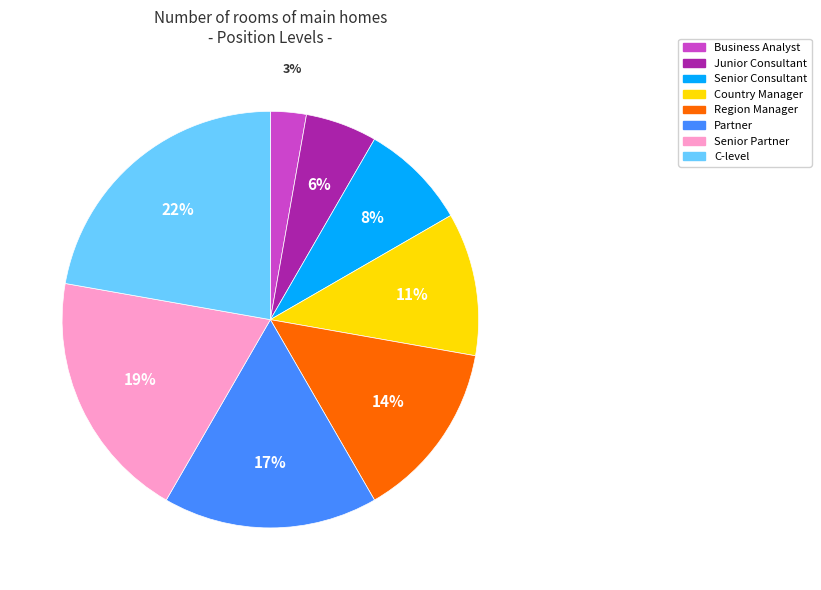

Which slice is the largest?

C-level